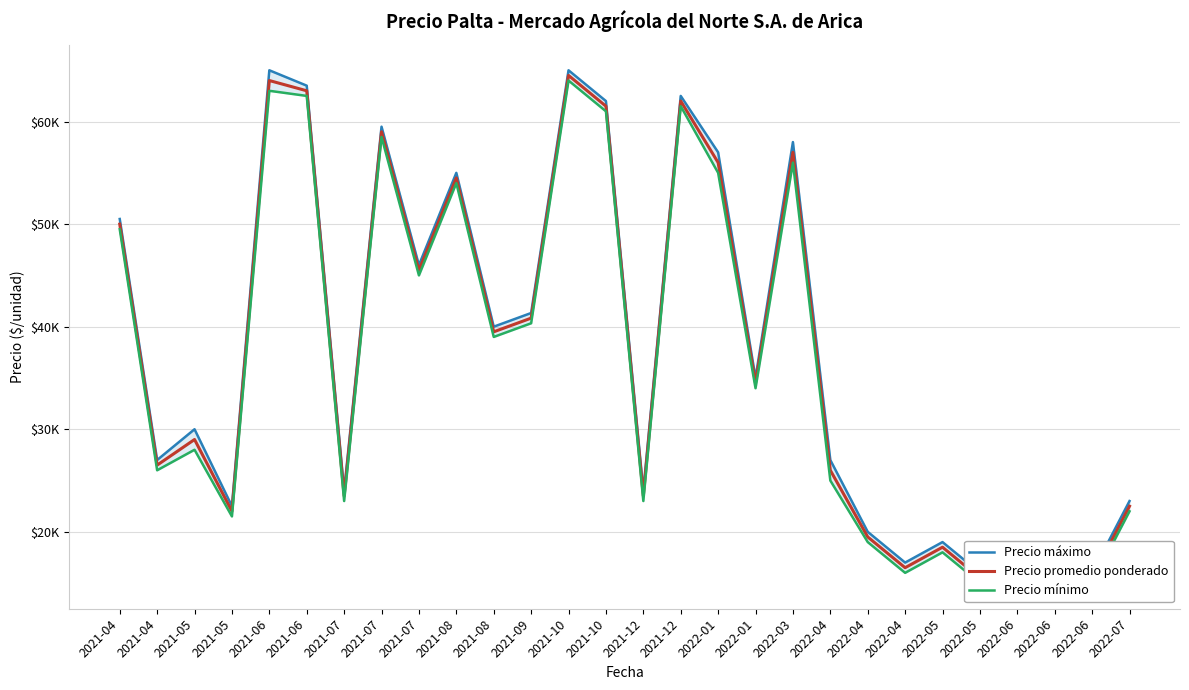

Where is Precio máximo nearest to the value 40500?

2021-08